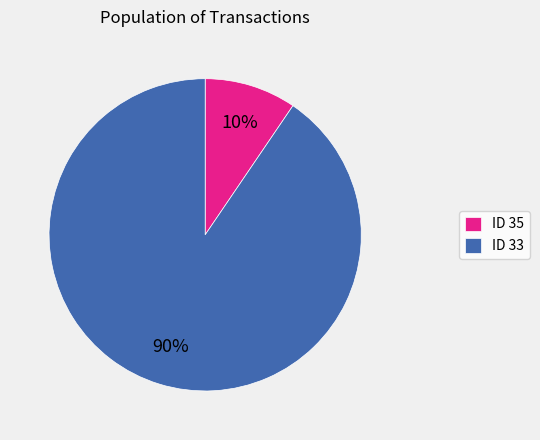

Which slice is the largest?

ID 33